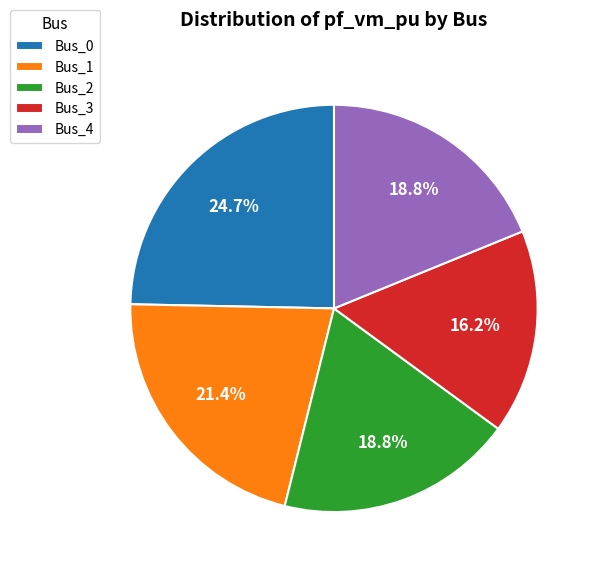

Is there a majority slice in this chart?

No